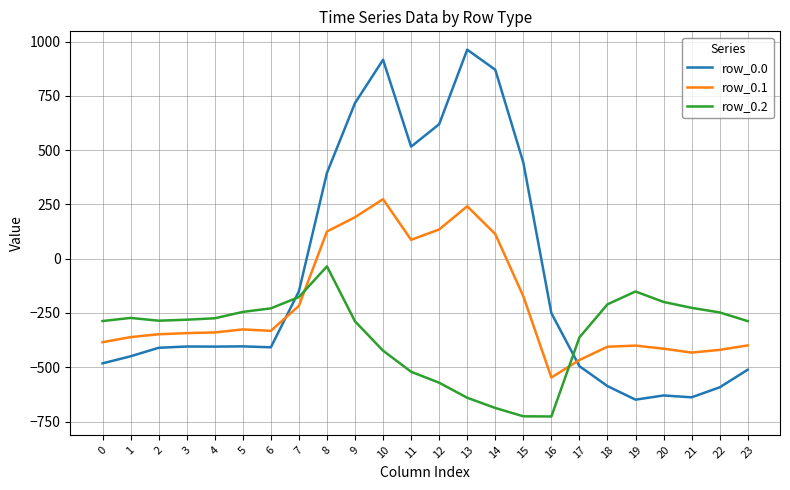

True or false: row_0.0 has more than 2 points higher than both neighbors.

True